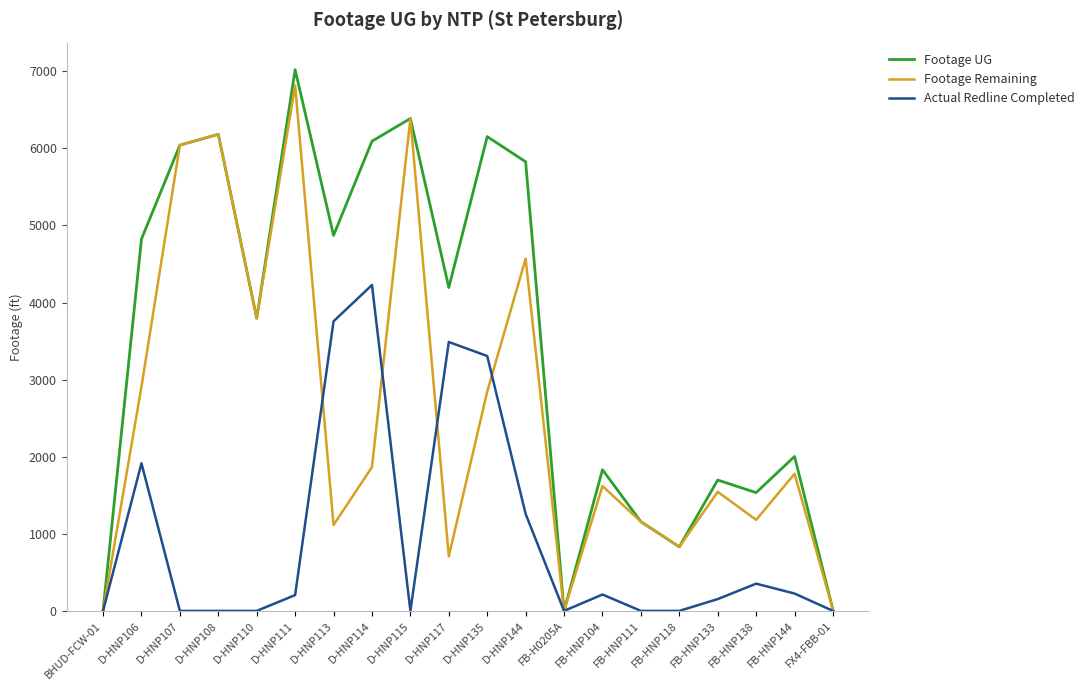

How many interior local valleys does the Footage Remaining series have?

6